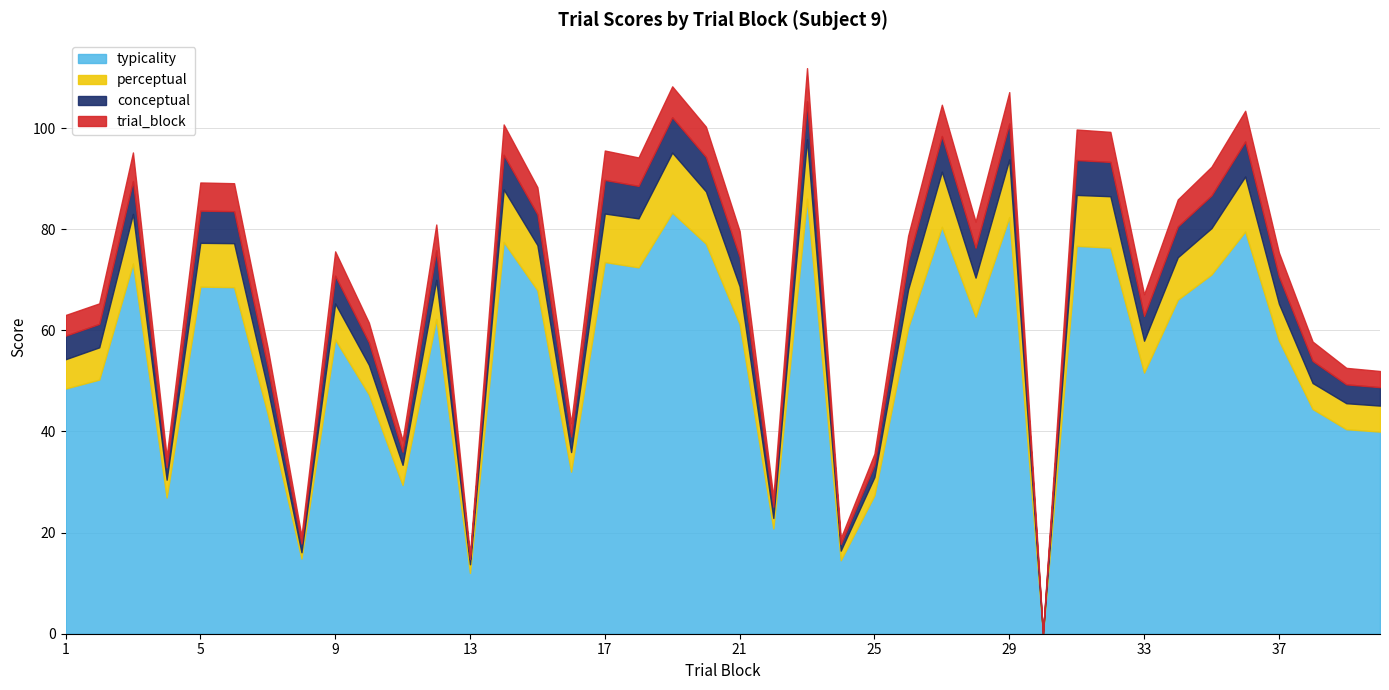

Does the chart have visible grid lines?

Yes